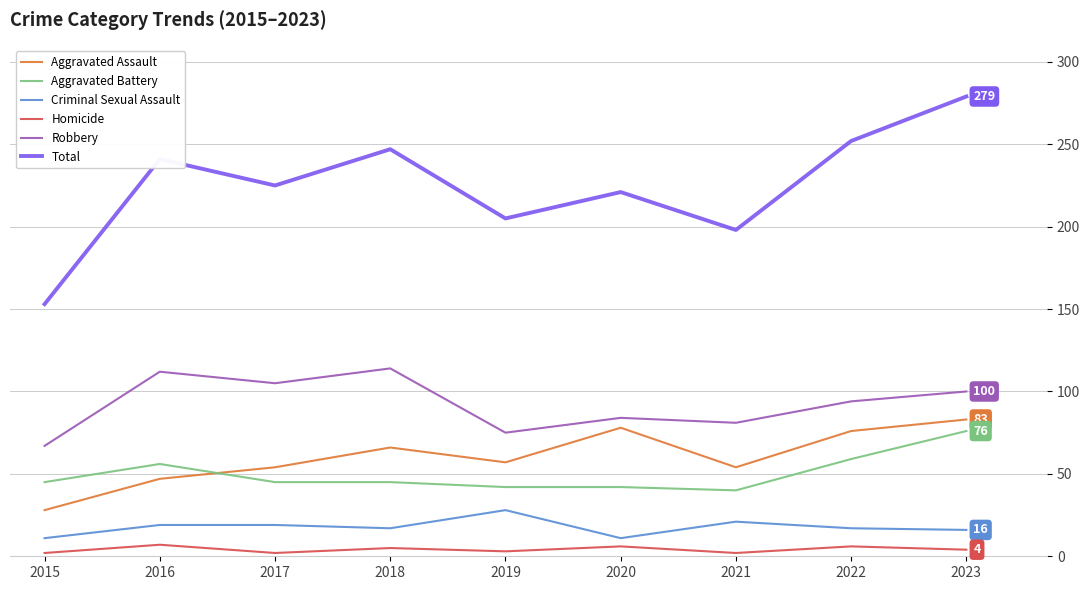

At which category is the sum across all series the highest?

2023